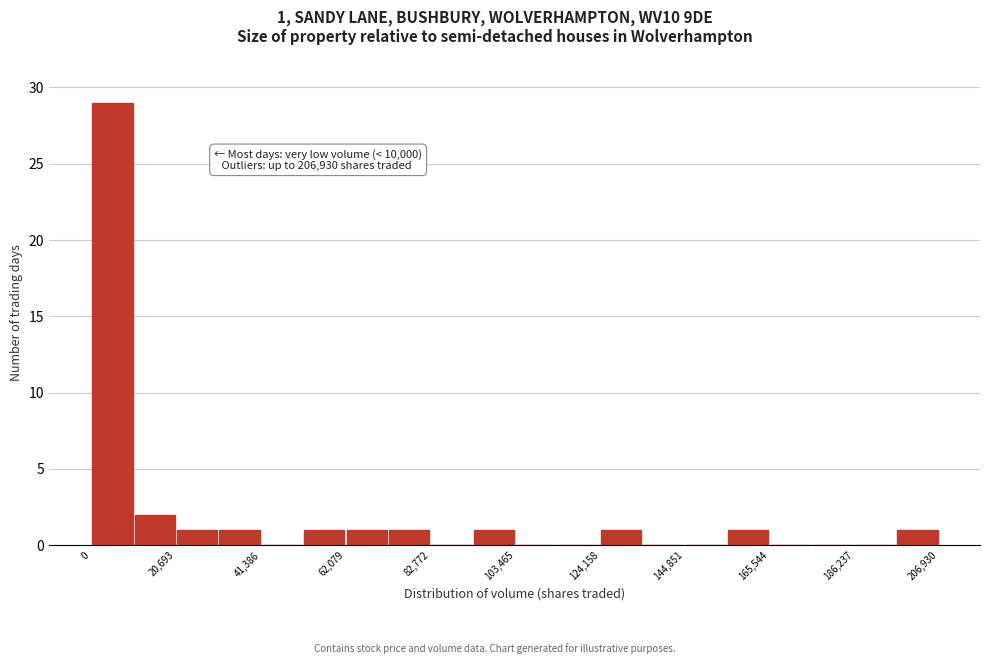

Read against the x-axis, roughly where is the centre of the tallest bar?

5000